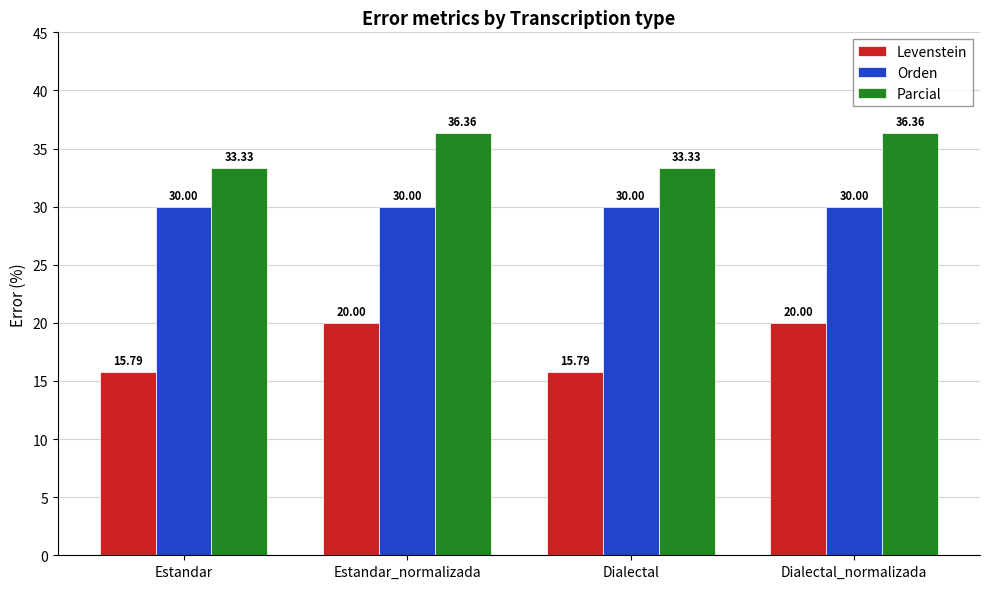

List the series in order of their overall mean, highest first.

Parcial, Orden, Levenstein